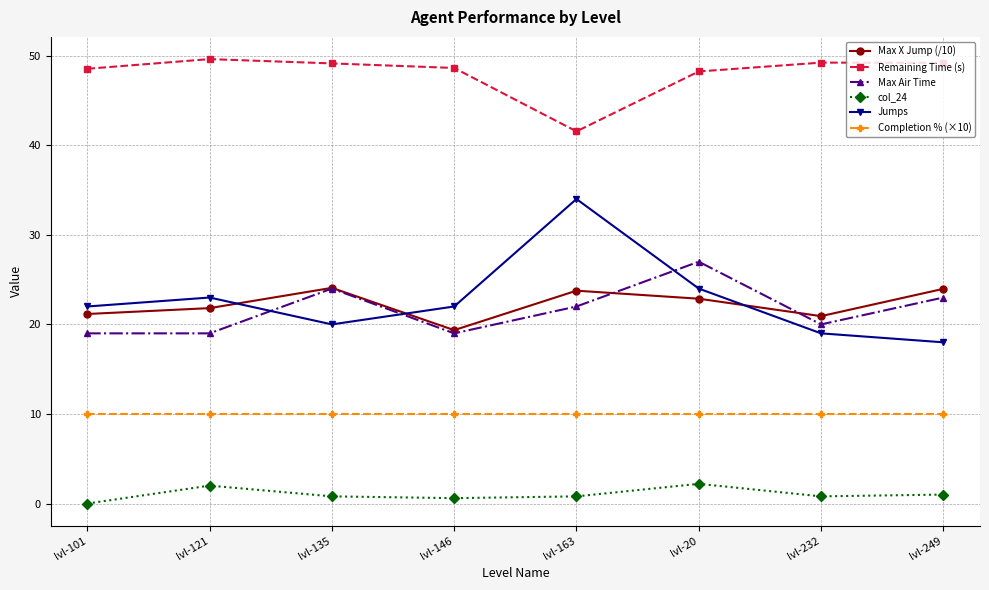

How many series are shown in this chart?

6